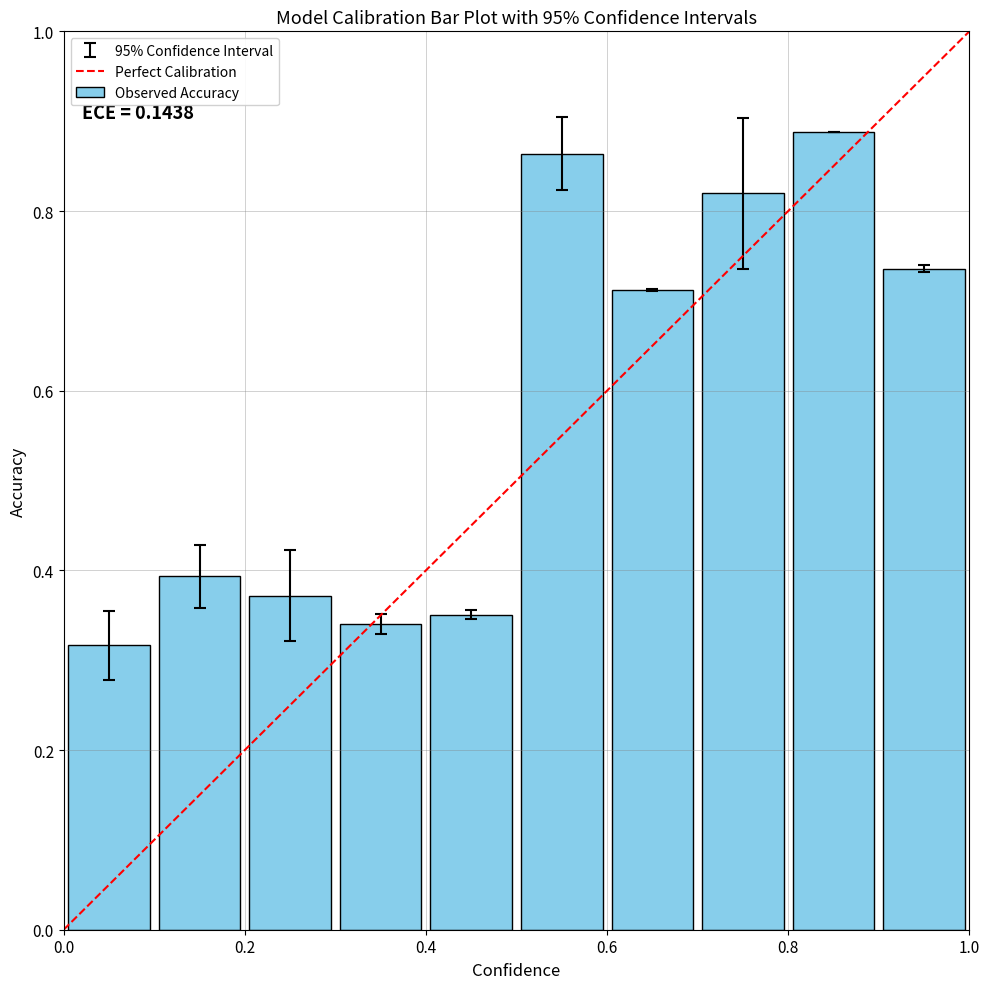

Count the values in the range 0 to 1.

10